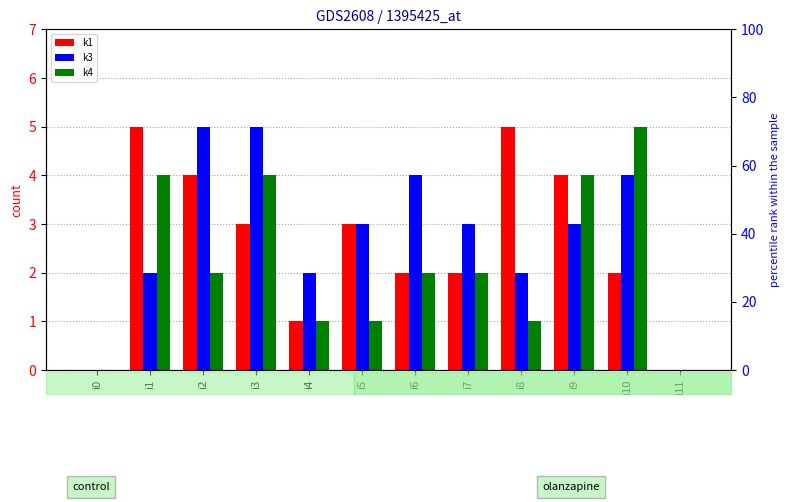

What are all the series names shown in the legend?

k1, k3, k4